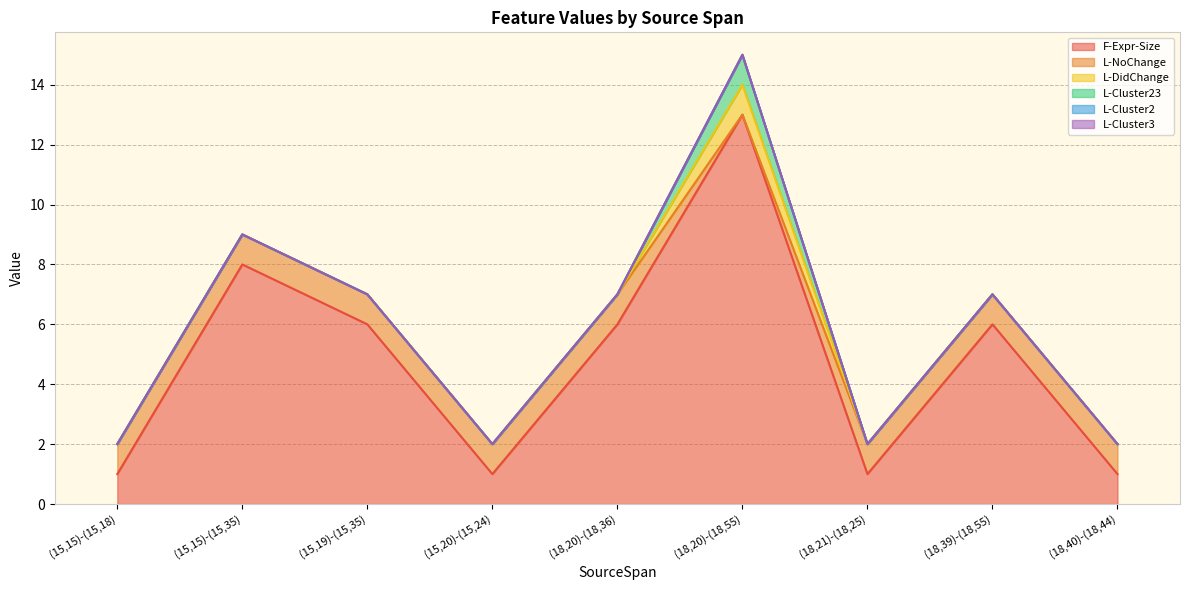

Is the value of L-Cluster3 at (15,19)-(15,35) greater than the value of L-Cluster23 at (15,19)-(15,35)?

No